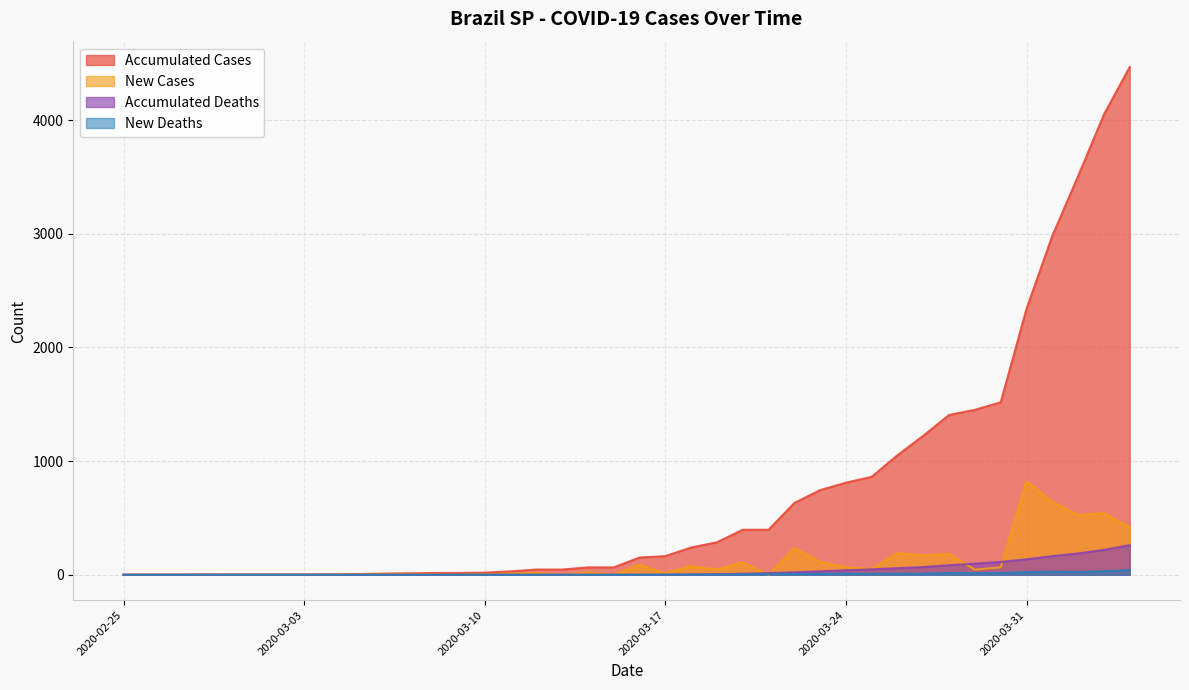

Rank the categories by new_num_cases value from lowest to highest.

2020-03-04, 2020-03-21, 2020-03-15, 2020-03-13, 2020-03-09, 2020-02-25, 2020-02-28, 2020-03-08, 2020-03-10, 2020-03-07, 2020-03-05, 2020-03-06, 2020-03-11, 2020-03-17, 2020-03-12, 2020-03-14, 2020-03-29, 2020-03-19, 2020-03-25, 2020-03-24, 2020-03-30, 2020-03-18, 2020-03-16, 2020-03-20, 2020-03-23, 2020-03-27, 2020-03-28, 2020-03-26, 2020-03-22, 2020-04-04, 2020-04-02, 2020-04-03, 2020-04-01, 2020-03-31